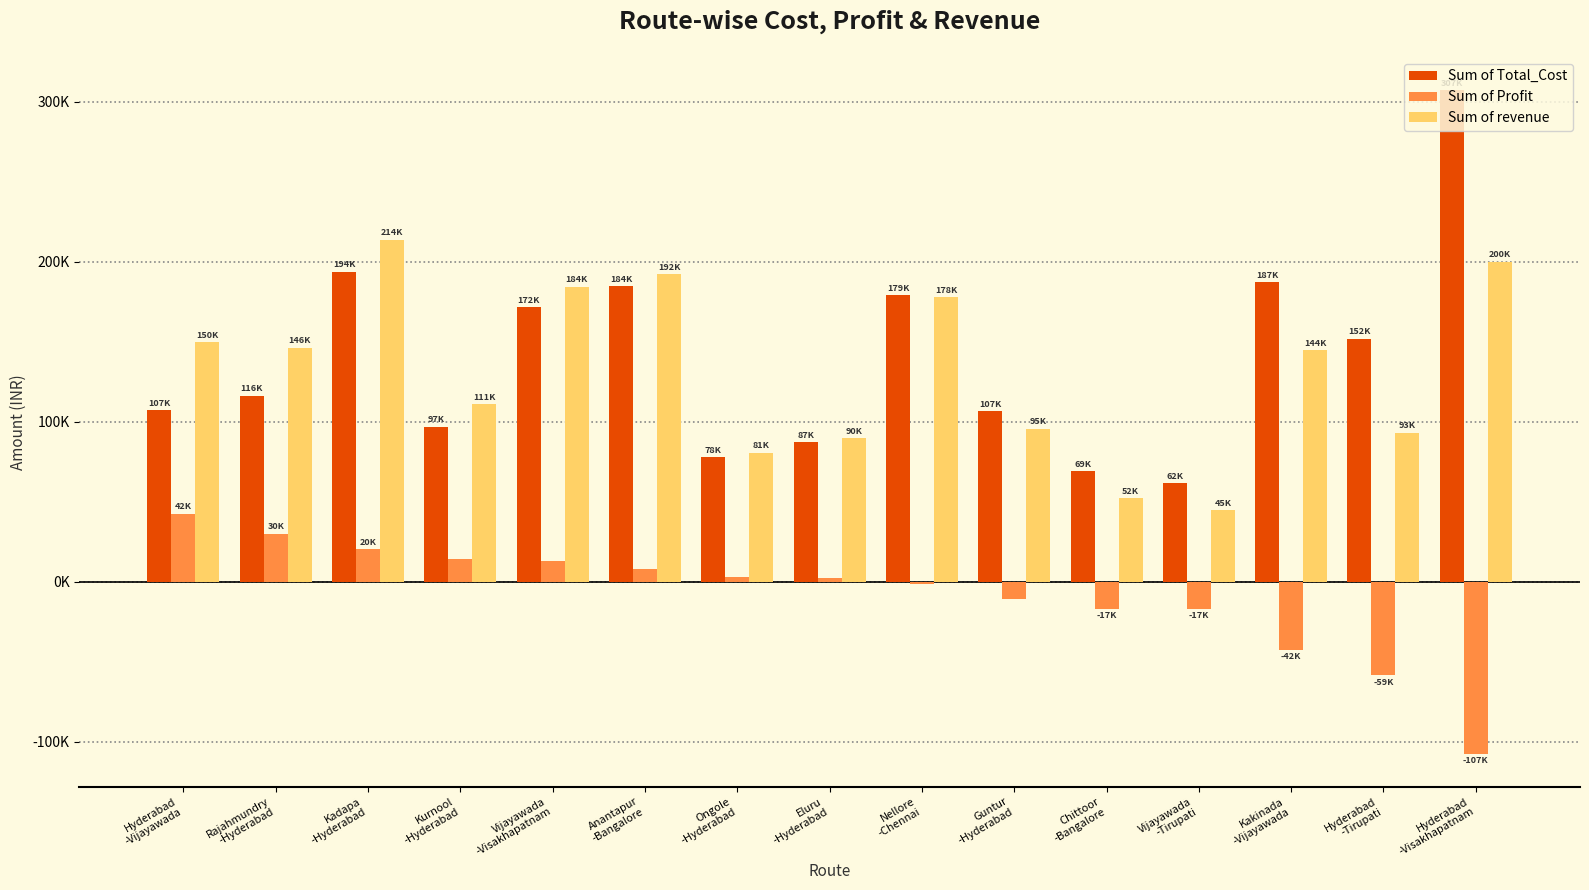

Reading left to right, transcribe all the data shown in this chart.

Sum of Total_Cost: Hyderabad
-Vijayawada=107204.3	Rajahmundry
-Hyderabad=116209.6	Kadapa
-Hyderabad=193631.1	Kurnool
-Hyderabad=96760.2	Vijayawada
-Visakhapatnam=171529.4	Anantapur
-Bangalore=184431.0	Ongole
-Hyderabad=77921.6	Eluru
-Hyderabad=87220.2	Nellore
-Chennai=179122.0	Guntur
-Hyderabad=106506.6	Chittoor
-Bangalore=68834.5	Vijayawada
-Tirupati=61615.5	Kakinada
-Vijayawada=186961.8	Hyderabad
-Tirupati=151682.5	Hyderabad
-Visakhapatnam=307224.7
Sum of Profit: Hyderabad
-Vijayawada=42478.1	Rajahmundry
-Hyderabad=30071.8	Kadapa
-Hyderabad=20144.1	Kurnool
-Hyderabad=14253.0	Vijayawada
-Visakhapatnam=12798.8	Anantapur
-Bangalore=7633.7	Ongole
-Hyderabad=2694.9	Eluru
-Hyderabad=2583.6	Nellore
-Chennai=-1505.0	Guntur
-Hyderabad=-11011.4	Chittoor
-Bangalore=-16870.5	Vijayawada
-Tirupati=-17074.0	Kakinada
-Vijayawada=-42476.6	Hyderabad
-Tirupati=-58513.3	Hyderabad
-Visakhapatnam=-107380.0
Sum of revenue: Hyderabad
-Vijayawada=149682.3	Rajahmundry
-Hyderabad=146281.5	Kadapa
-Hyderabad=213775.2	Kurnool
-Hyderabad=111013.2	Vijayawada
-Visakhapatnam=184328.1	Anantapur
-Bangalore=192064.8	Ongole
-Hyderabad=80616.5	Eluru
-Hyderabad=89803.8	Nellore
-Chennai=177617.0	Guntur
-Hyderabad=95495.2	Chittoor
-Bangalore=51964.1	Vijayawada
-Tirupati=44541.6	Kakinada
-Vijayawada=144485.1	Hyderabad
-Tirupati=93169.2	Hyderabad
-Visakhapatnam=199844.7